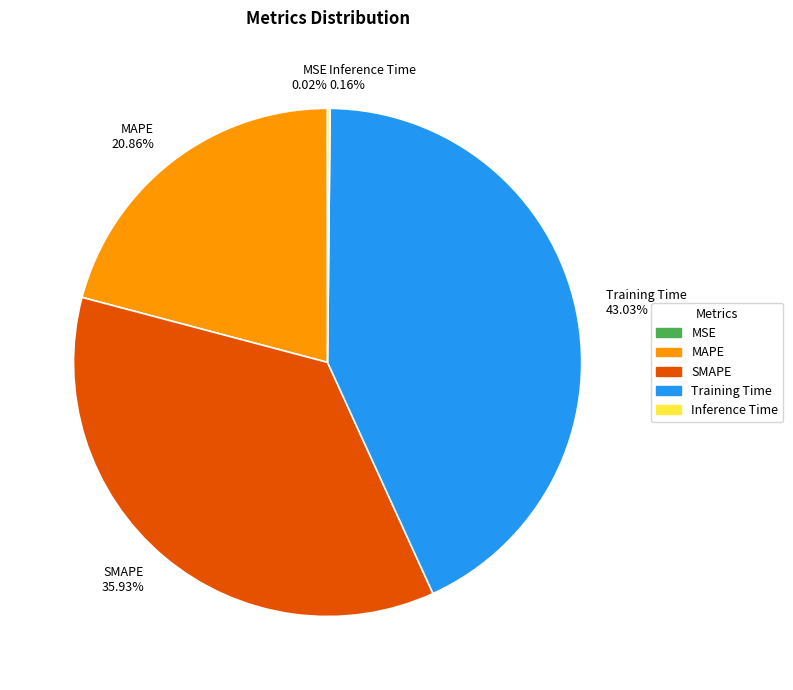

What is the largest slice in the pie chart?

Training Time